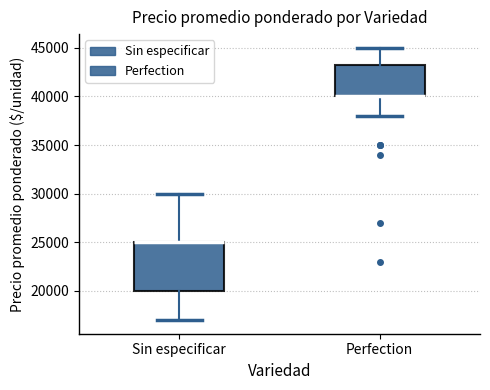

Where does the lower whisker of the box for Sin especificar end on the y-axis? The values are not printed on the chart, so give them approximately, as read against the axis.

17000